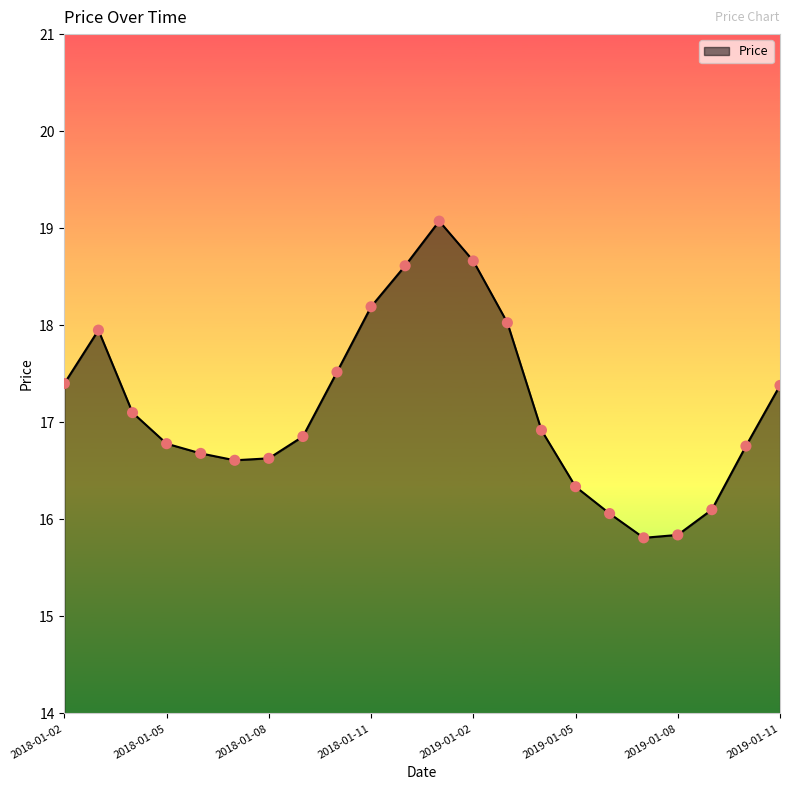

What is the smallest value displayed?

15.8